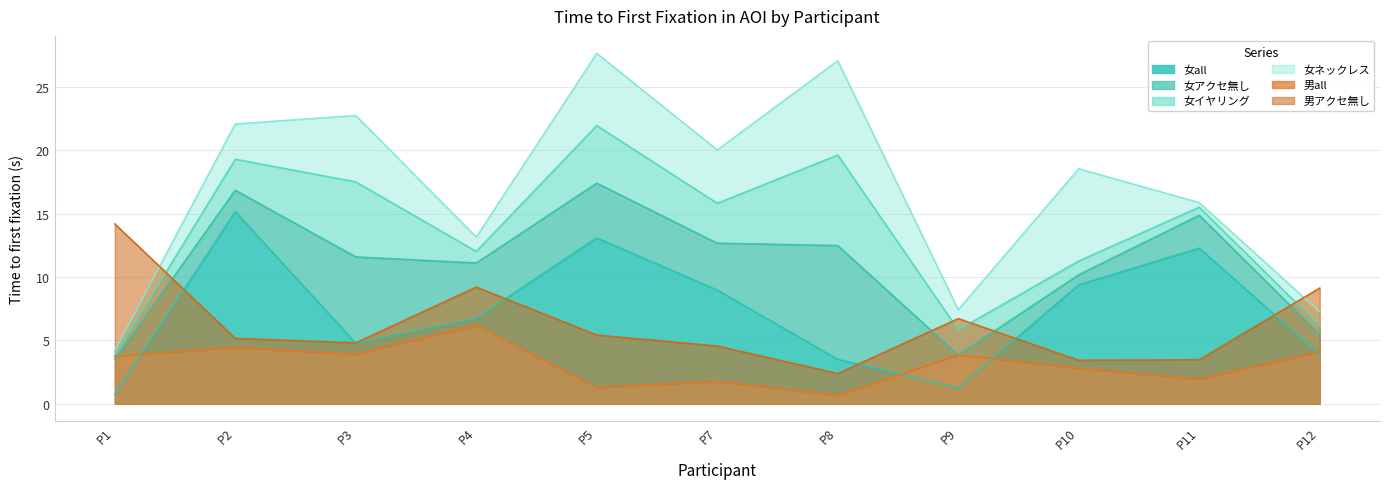

What are all the series names shown in the legend?

女all, 女アクセ無し, 女イヤリング, 女ネックレス, 男all, 男アクセ無し